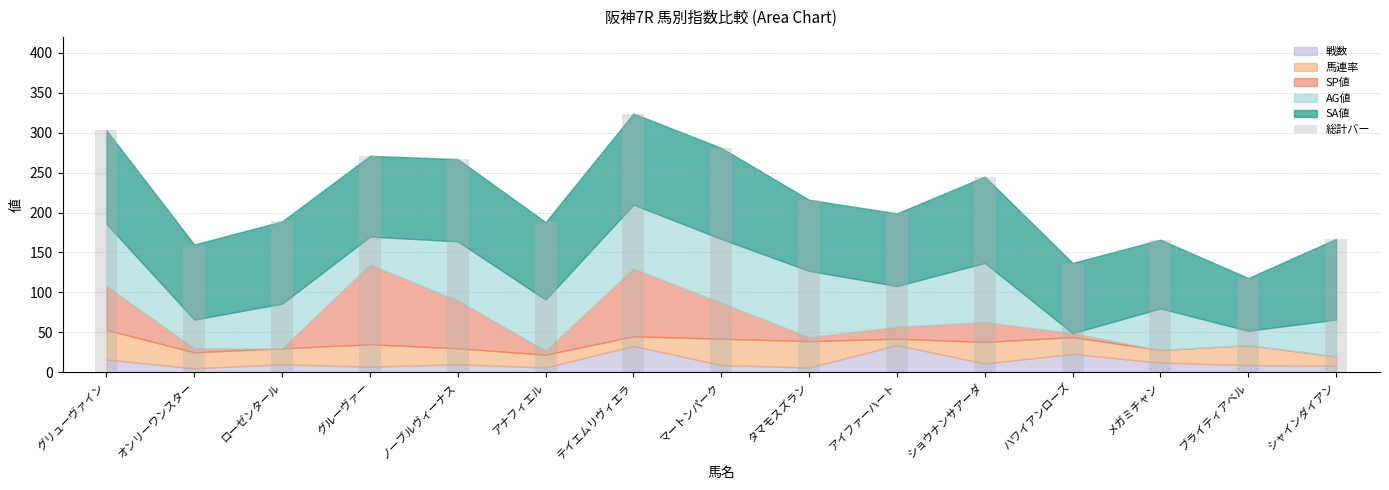

What is the change in value from ノーブルヴィーナス to マートンパーク?

+14